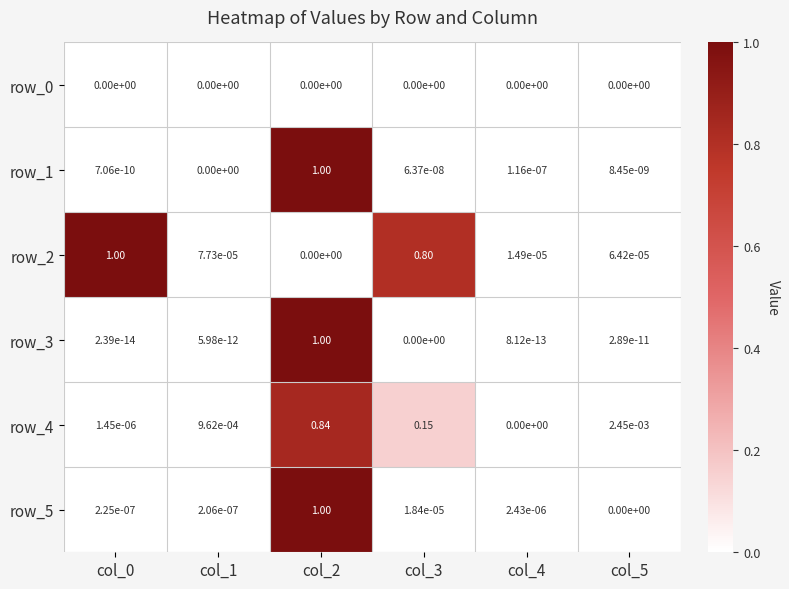

At which category is the sum across all series the highest?

col_2